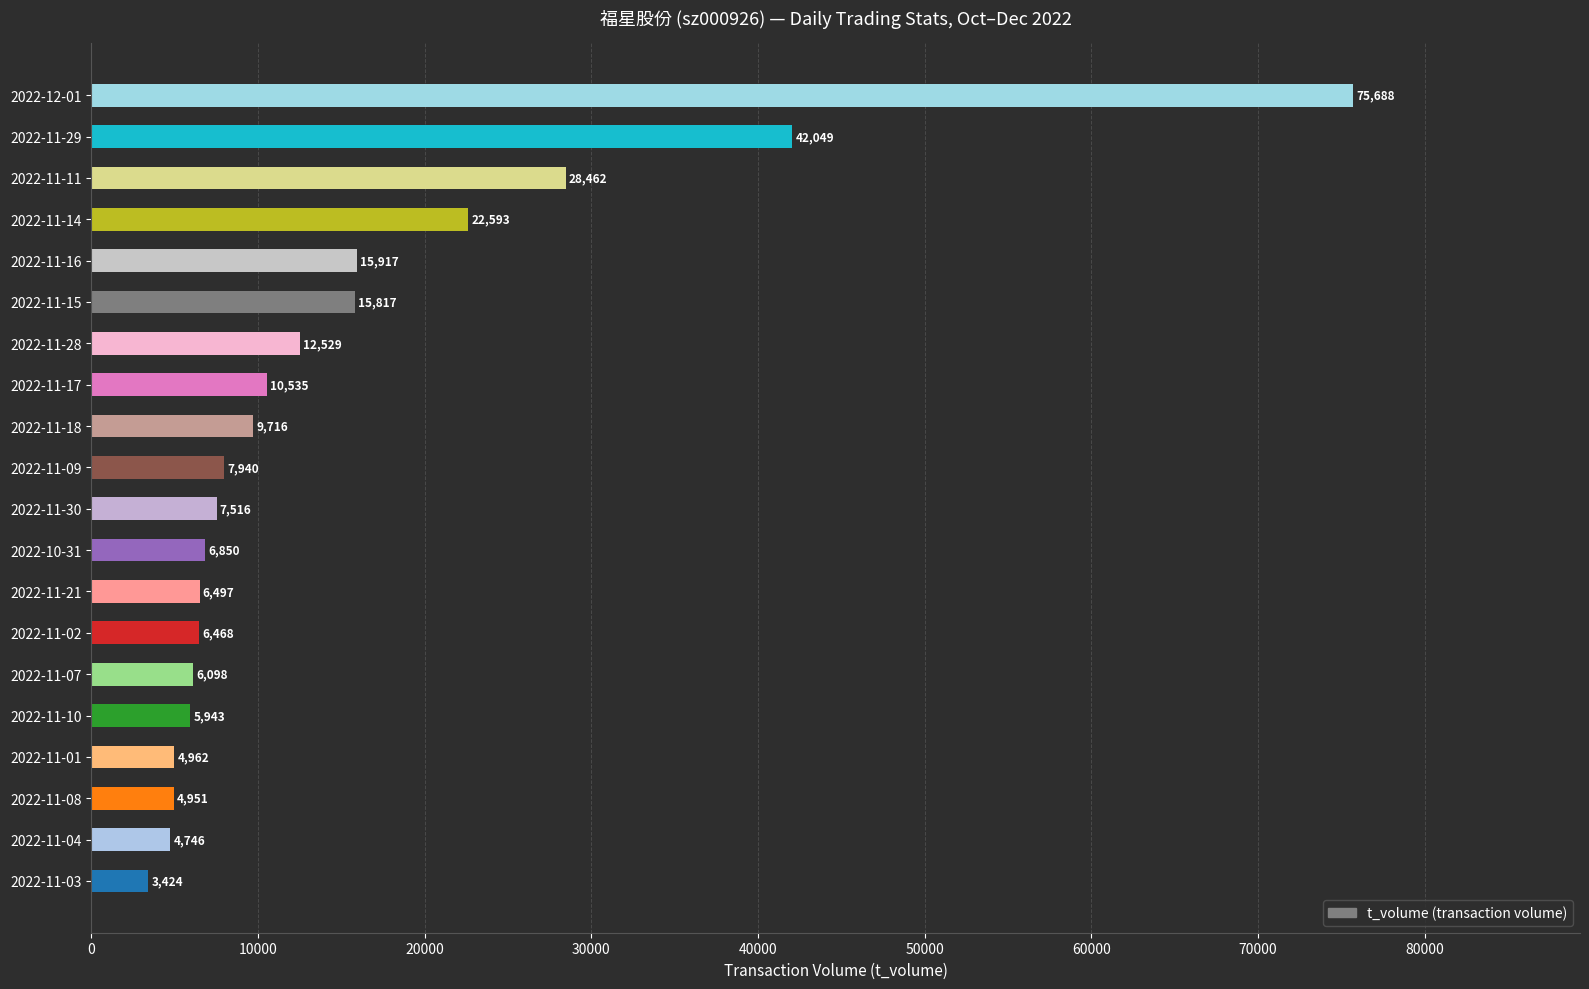

What value does the data have at 2022-11-17, to the nearest 100?

10500